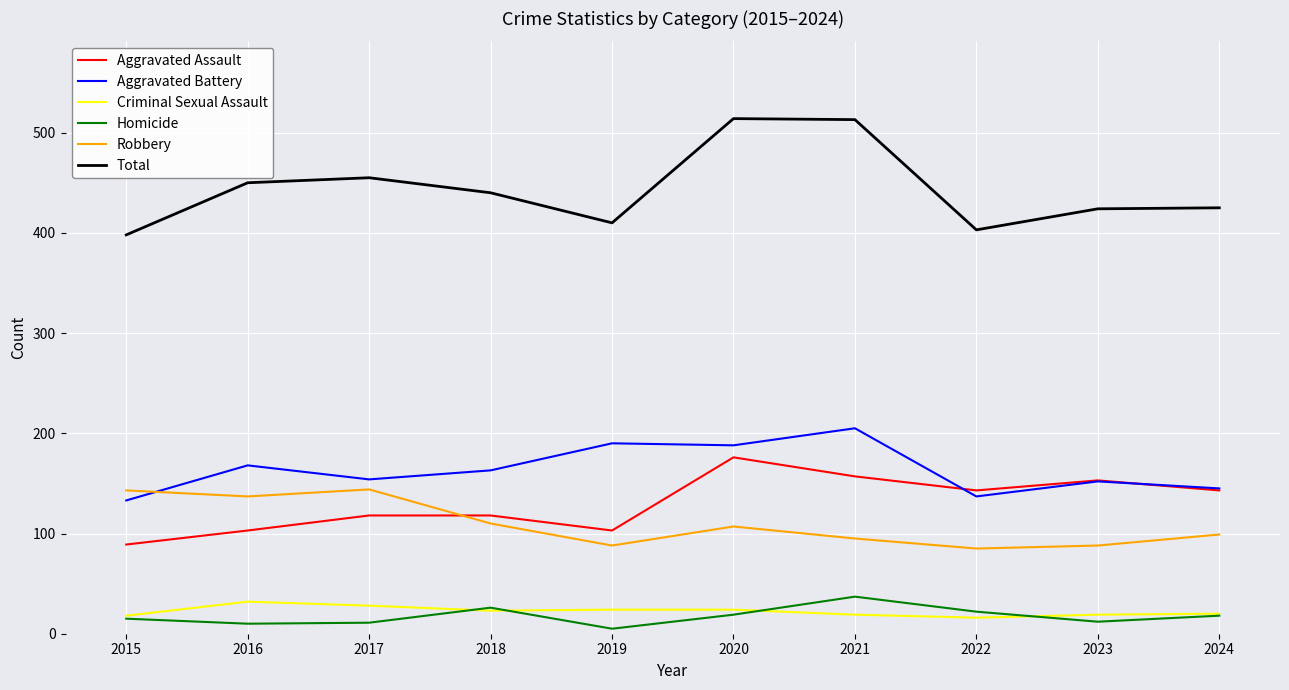

How many lines are shown in the chart?

6